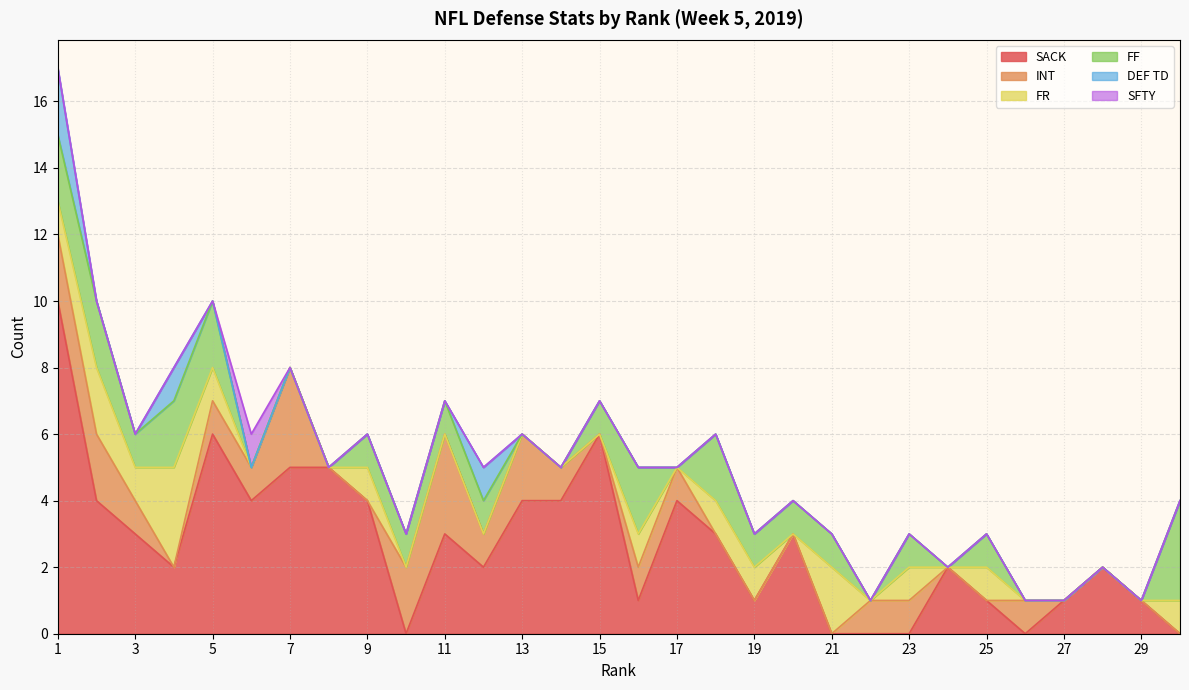

Reading right to left, transcribe all the data shown in this chart.

SACK: 30=0	29=1	28=2	27=1	26=0	25=1	24=2	23=0	22=0	21=0	20=3	19=1	18=3	17=4	16=1	15=6	14=4	13=4	12=2	11=3	10=0	9=4	8=5	7=5	6=4	5=6	4=2	3=3	2=4	1=10
INT: 30=0	29=0	28=0	27=0	26=1	25=0	24=0	23=1	22=1	21=0	20=0	19=0	18=0	17=1	16=1	15=0	14=1	13=2	12=1	11=3	10=2	9=0	8=0	7=3	6=1	5=1	4=0	3=1	2=2	1=2
FR: 30=1	29=0	28=0	27=0	26=0	25=1	24=0	23=1	22=0	21=2	20=0	19=1	18=1	17=0	16=1	15=0	14=0	13=0	12=0	11=0	10=0	9=1	8=0	7=0	6=0	5=1	4=3	3=1	2=2	1=1
FF: 30=3	29=0	28=0	27=0	26=0	25=1	24=0	23=1	22=0	21=1	20=1	19=1	18=2	17=0	16=2	15=1	14=0	13=0	12=1	11=1	10=1	9=1	8=0	7=0	6=0	5=2	4=2	3=1	2=2	1=2
DEF TD: 30=0	29=0	28=0	27=0	26=0	25=0	24=0	23=0	22=0	21=0	20=0	19=0	18=0	17=0	16=0	15=0	14=0	13=0	12=1	11=0	10=0	9=0	8=0	7=0	6=0	5=0	4=1	3=0	2=0	1=2
SFTY: 30=0	29=0	28=0	27=0	26=0	25=0	24=0	23=0	22=0	21=0	20=0	19=0	18=0	17=0	16=0	15=0	14=0	13=0	12=0	11=0	10=0	9=0	8=0	7=0	6=1	5=0	4=0	3=0	2=0	1=0